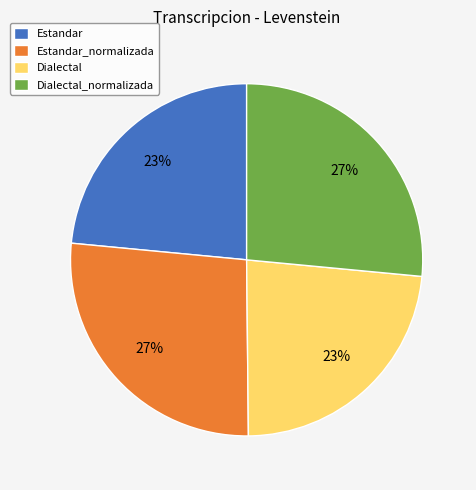

Is it true that Estandar is 23% of the pie?

True